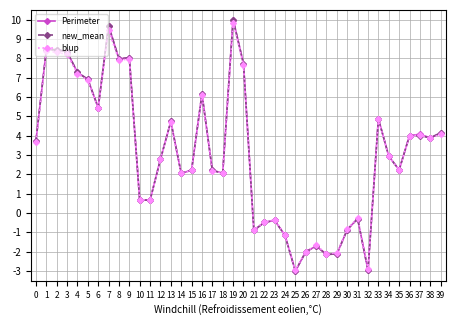

Between 32 and 35, which series saw the biggest shift?

new_mean